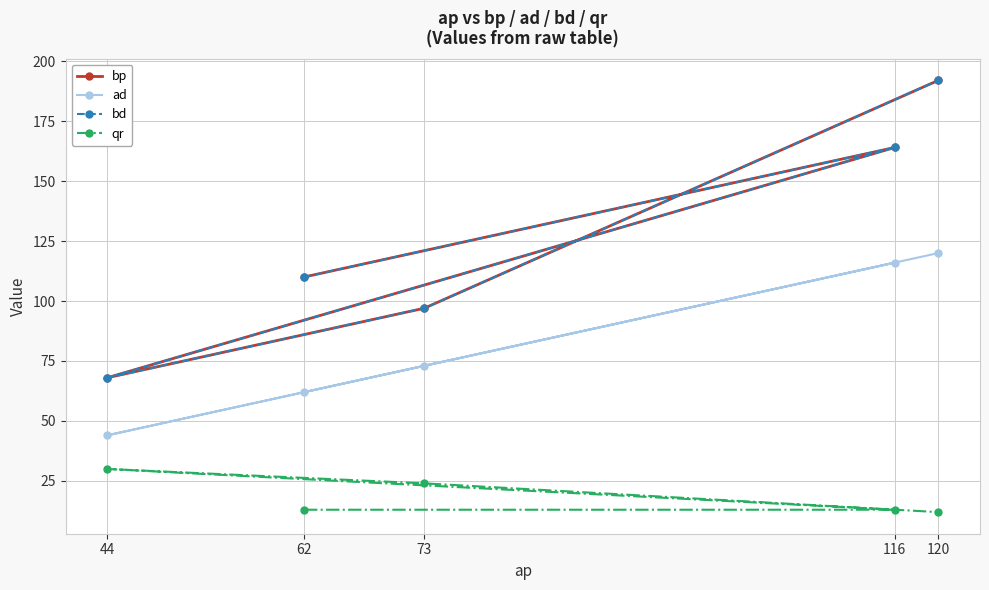

List the labels in order of bp value, smallest first.

44, 73, 62, 116, 120